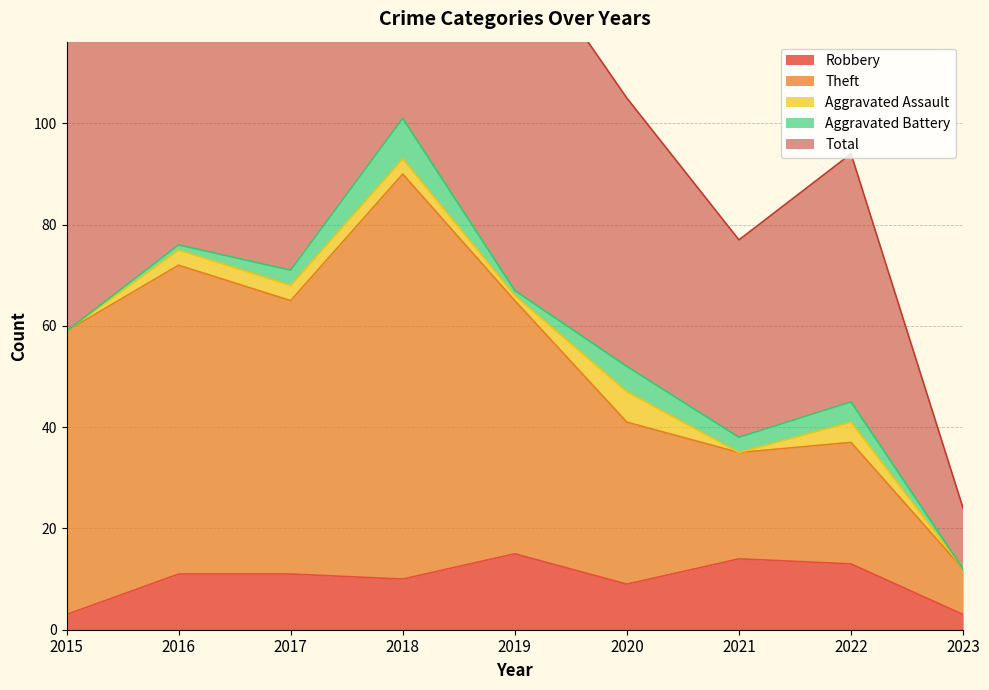

The value of Theft at 2023 is 18. True or false?

False